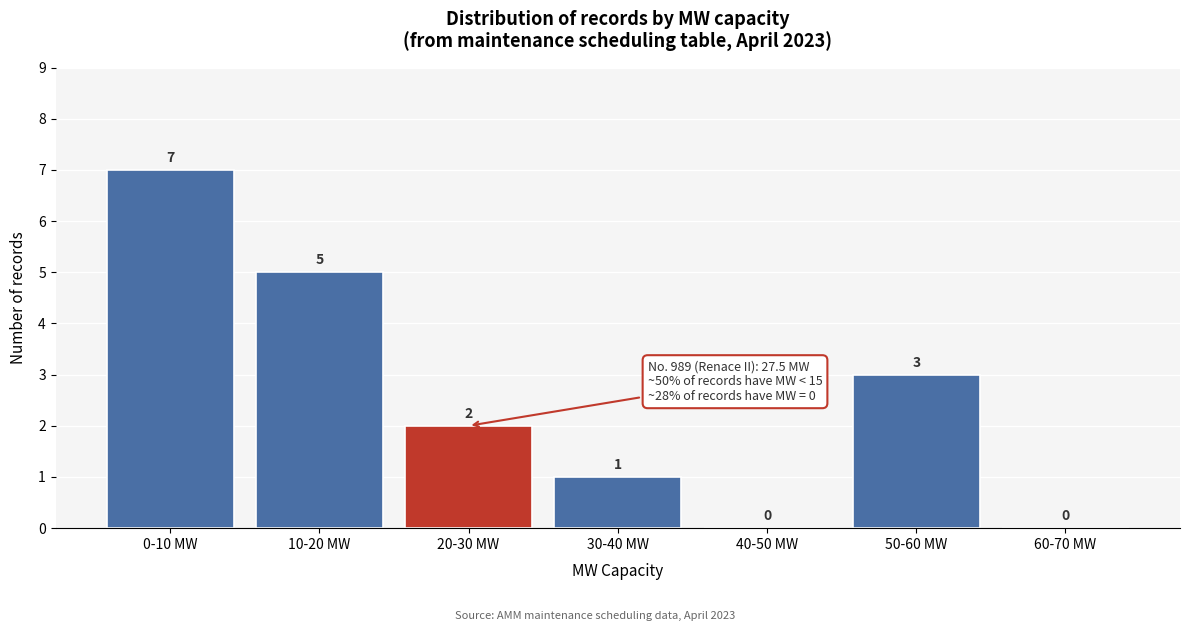

Reading left to right, extract all data points from this chart.

0-10 MW=7	10-20 MW=5	20-30 MW=2	30-40 MW=1	40-50 MW=0	50-60 MW=3	60-70 MW=0